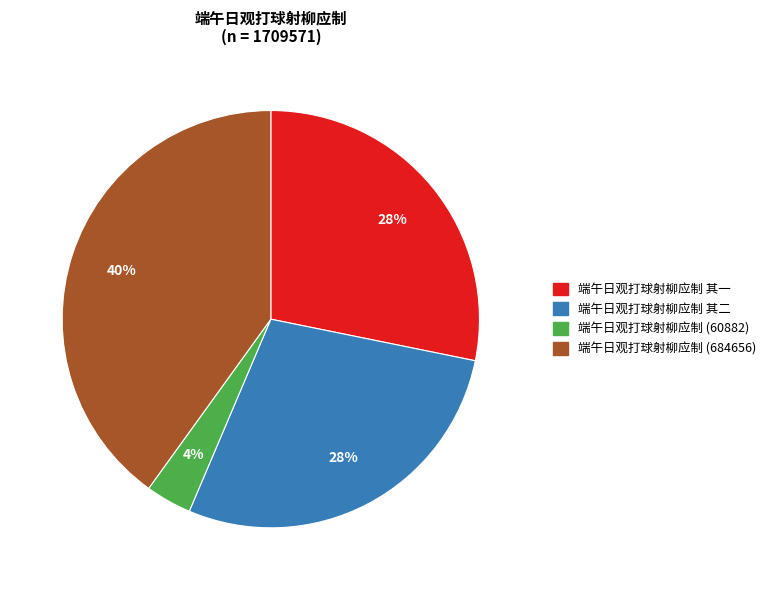

To the nearest percent, what is the difference between the largest and smallest slice percentages?

36%